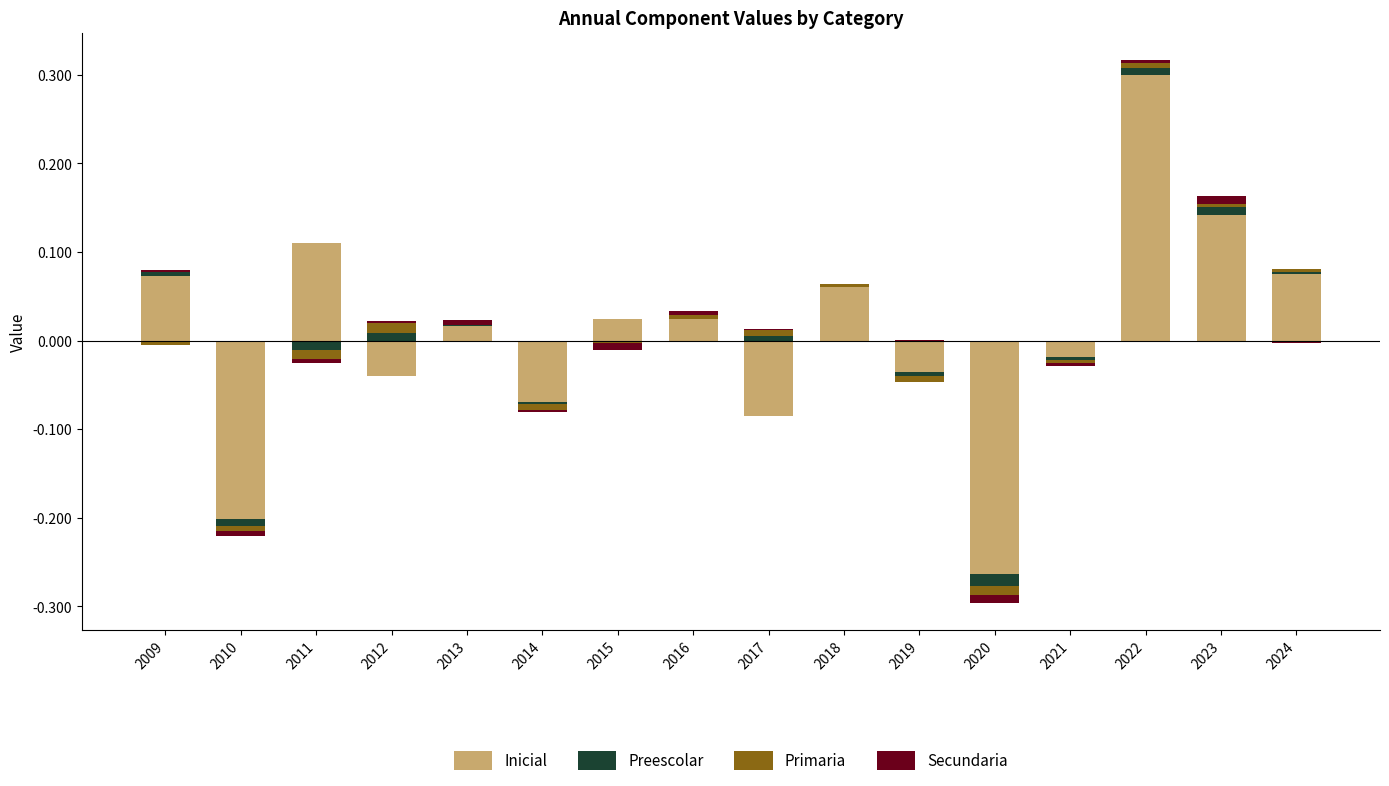

At how many categories does at least one series exceed 0?

12